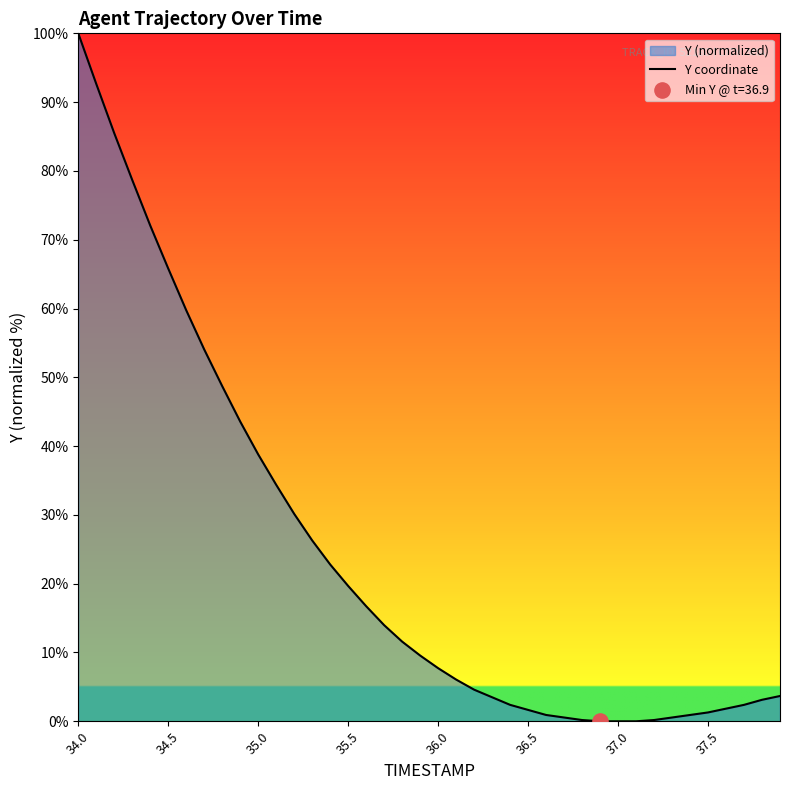

Which category has the highest value across all series?

34.0